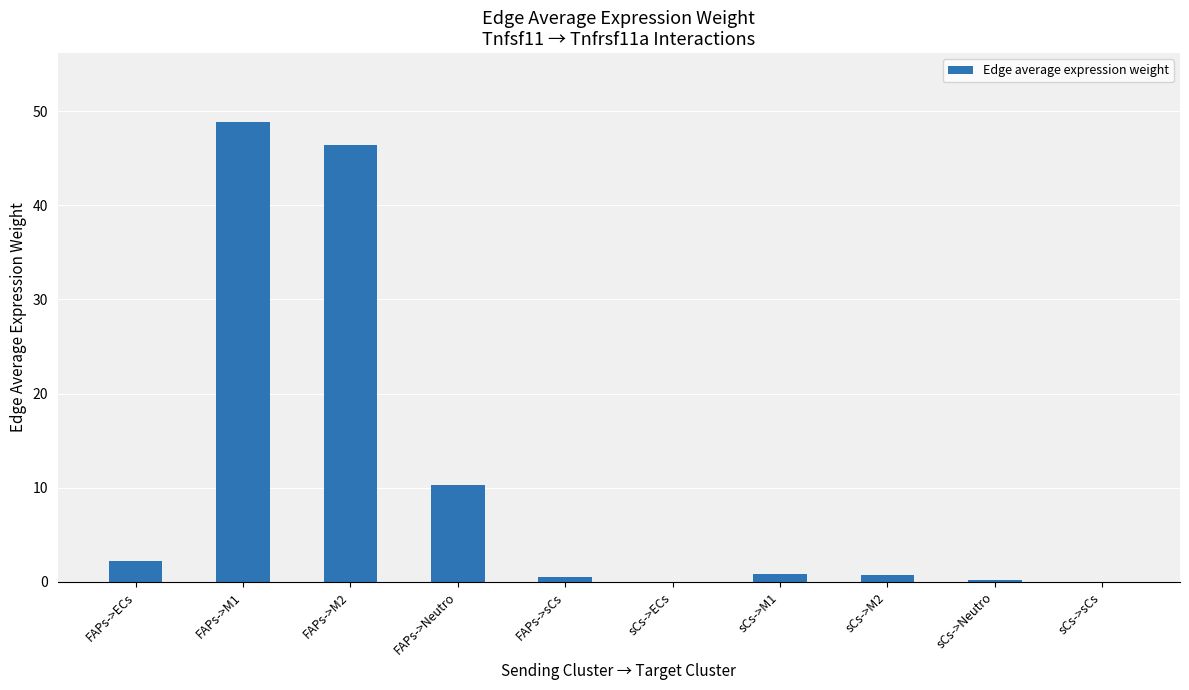

At which label is the value closest to 24?

FAPs->Neutro